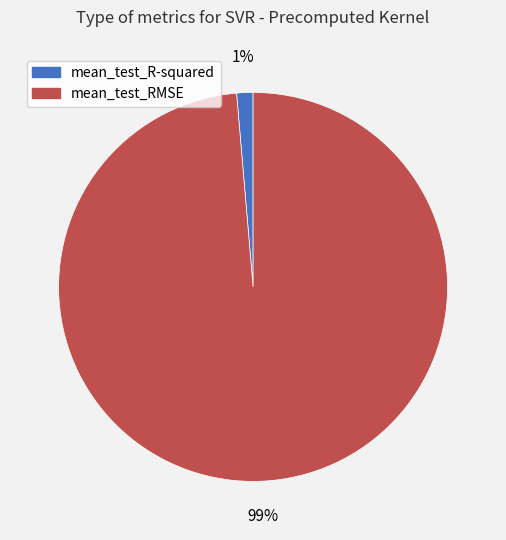

Is it true that mean_test_R-squared is 1% of the pie?

True